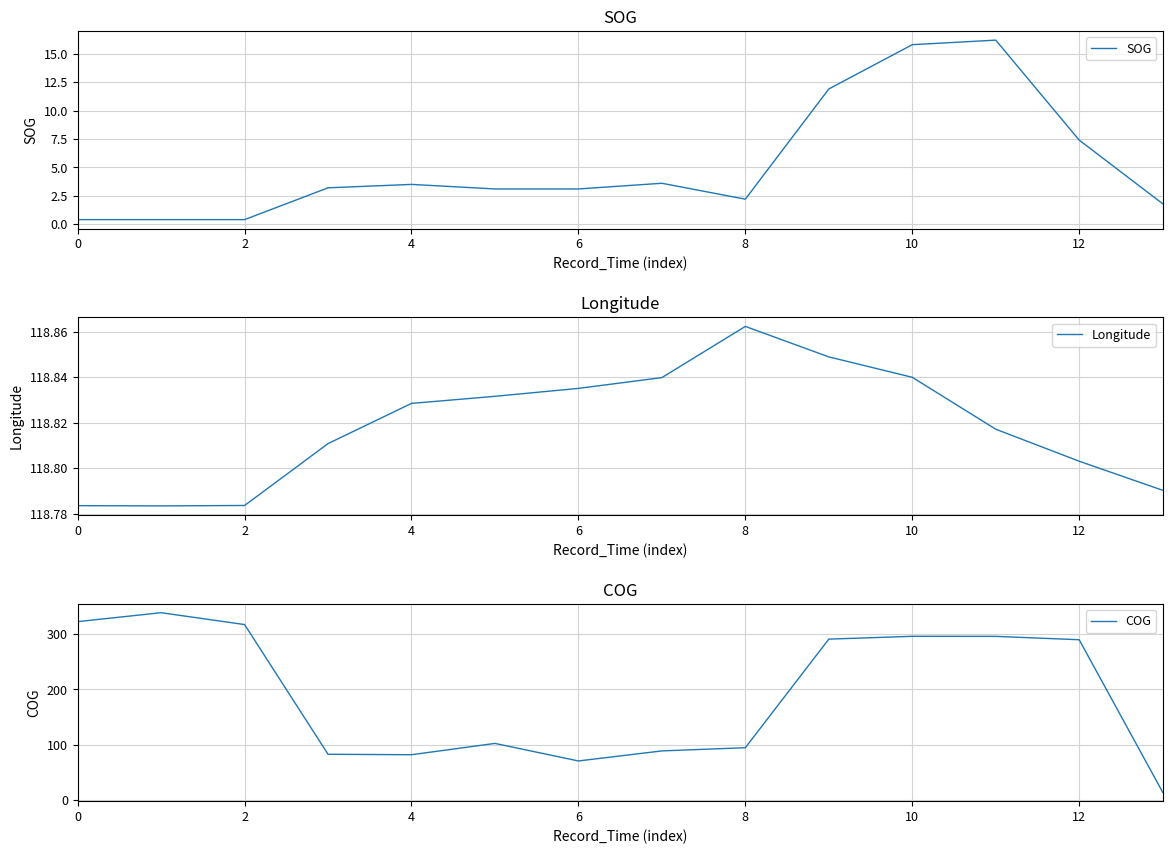

Which has a higher value, 12 or 9?

9